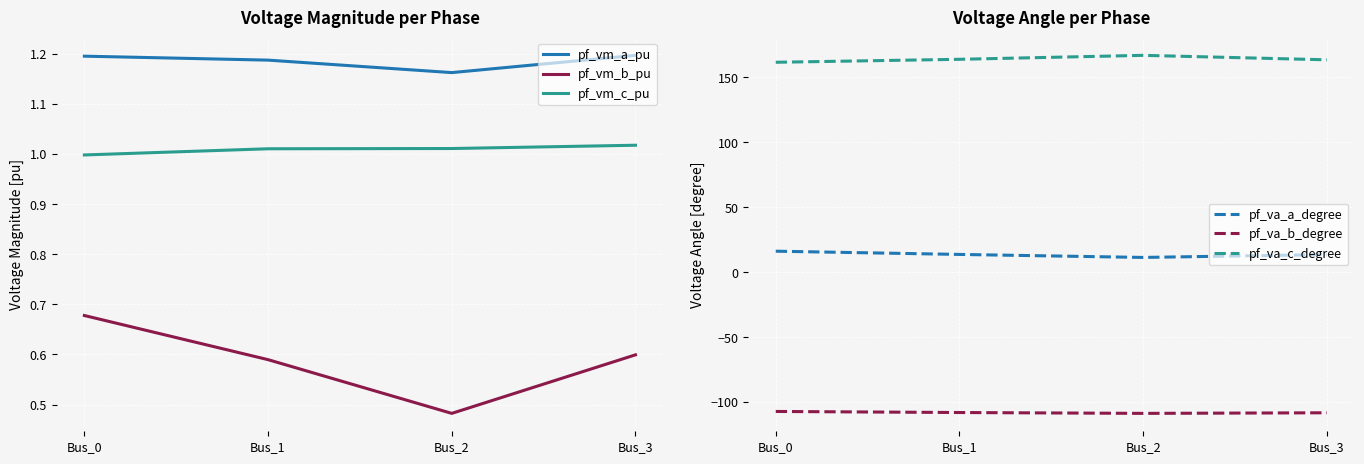

Is the value of pf_va_c_degree at Bus_2 greater than the value of pf_vm_b_pu at Bus_3?

Yes